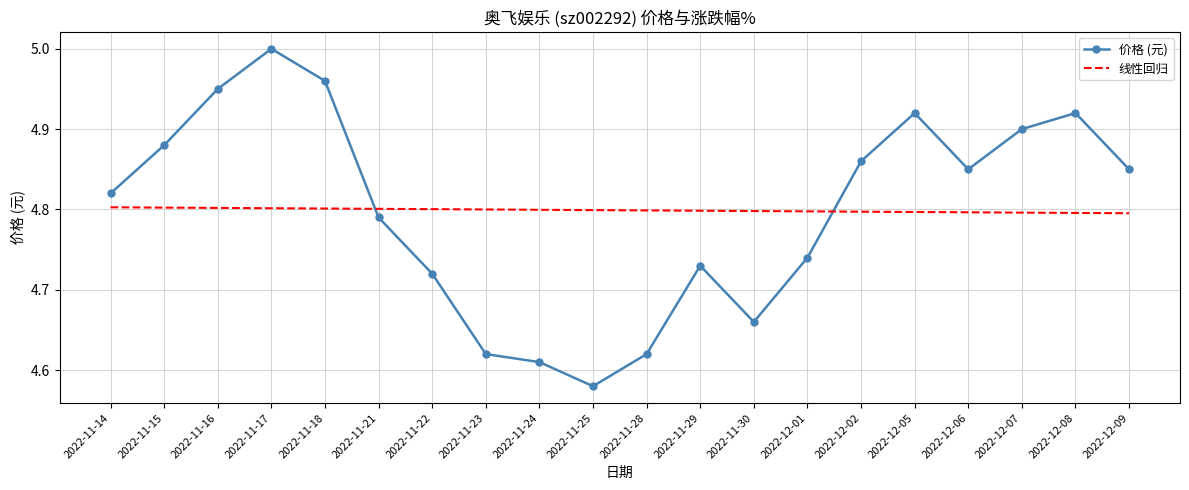

At which label is 价格 (元) closest to 4?

2022-11-25